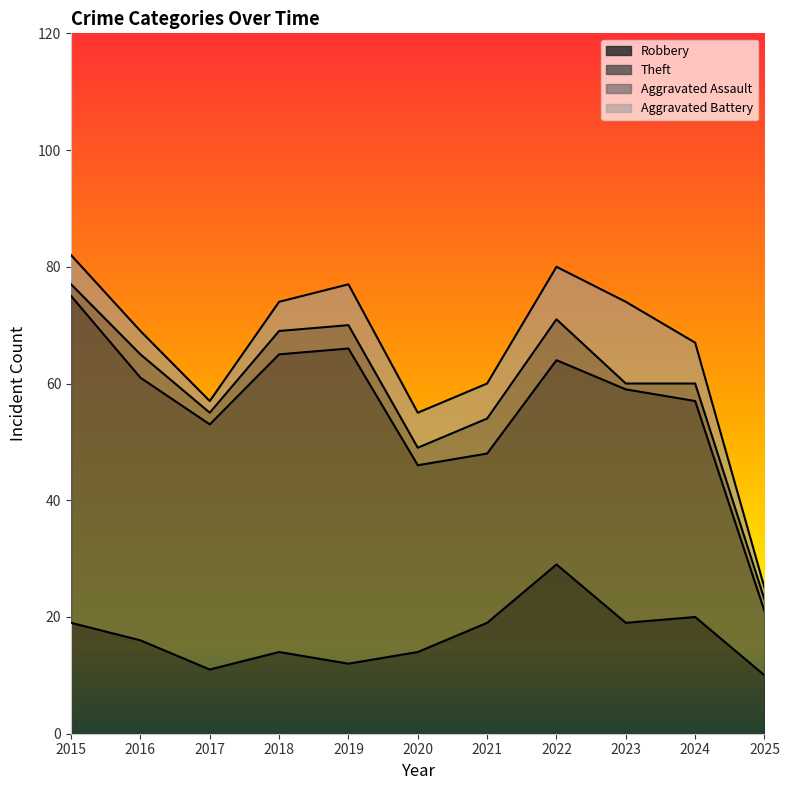

Does the chart display data point markers on the line(s)?

No